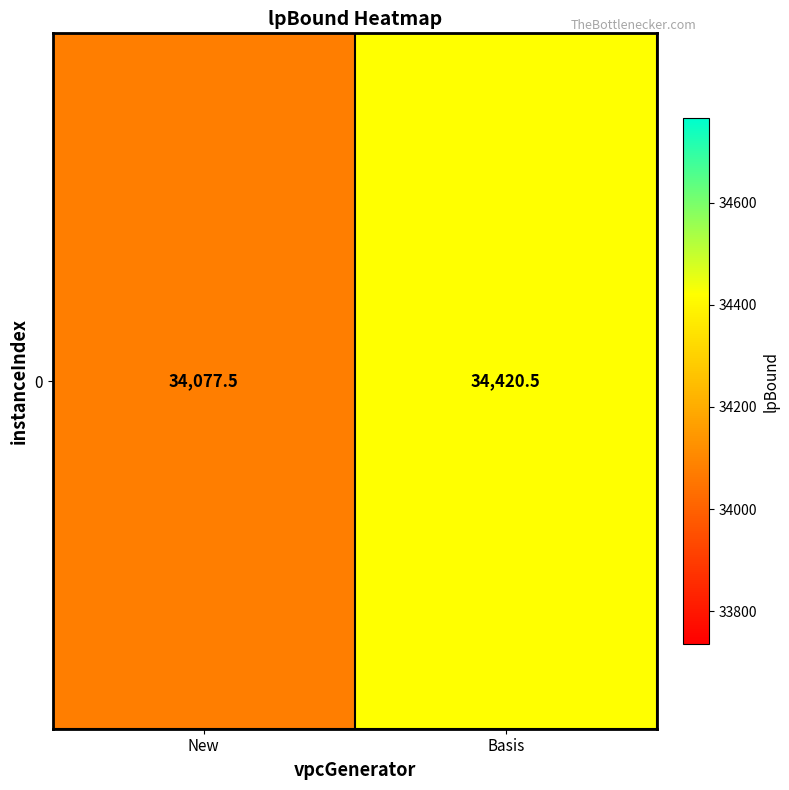

True or false: the data shows 11782.2 at New.

False